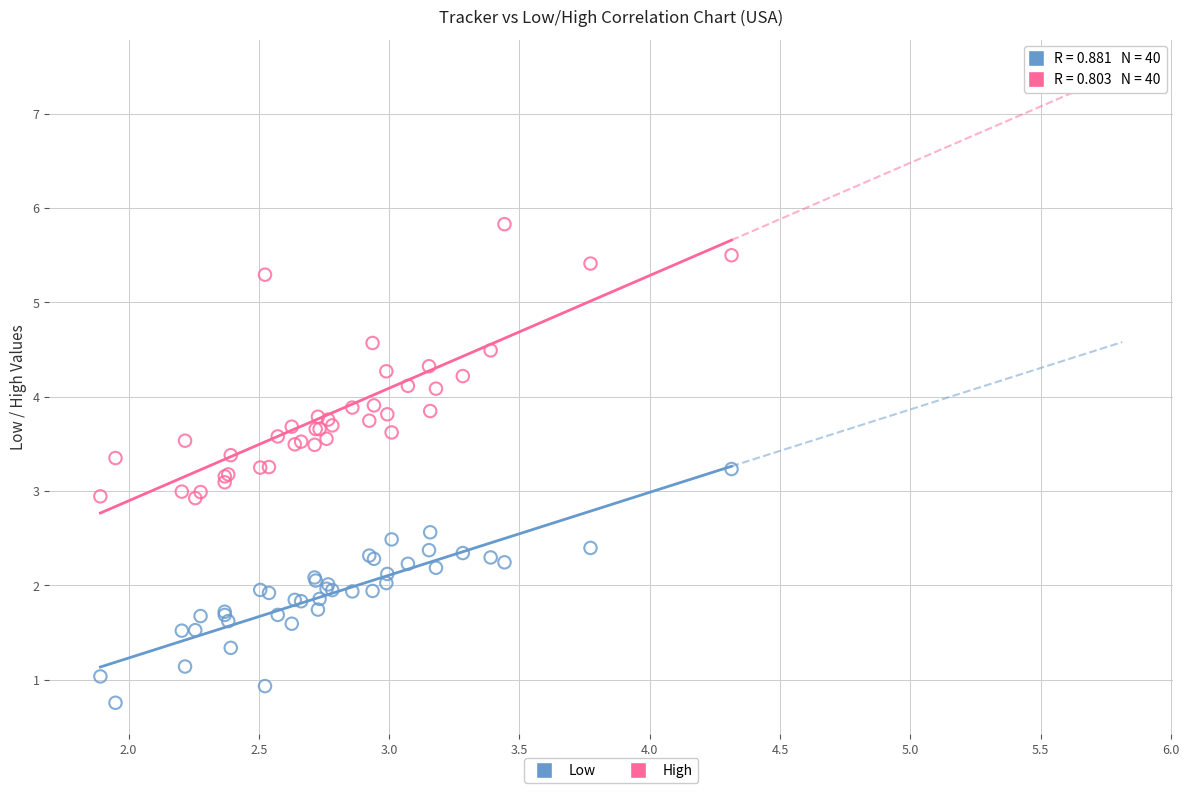

What is the X range (max minus min) for the scatter plot?

2.4